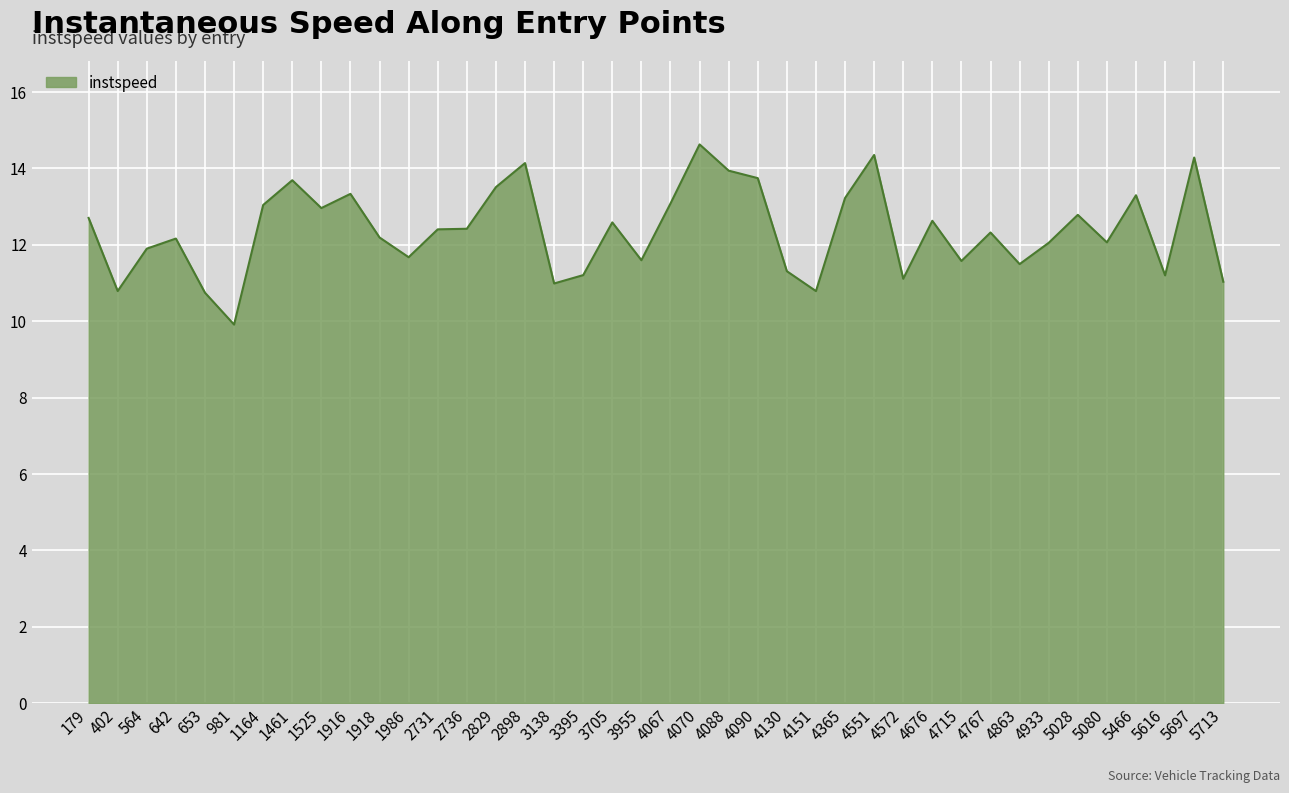

Is it true that the value at 1164 is 13.0?

True